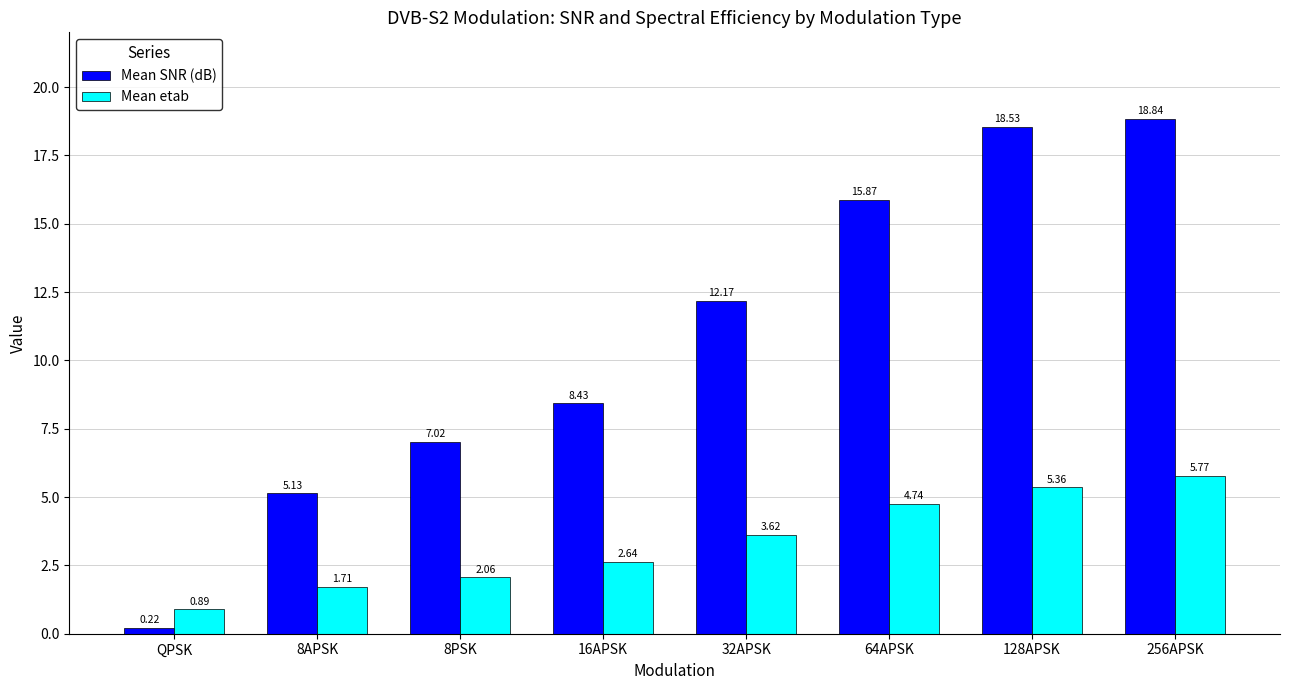

Which series has the largest total across all categories?

Mean SNR (dB)